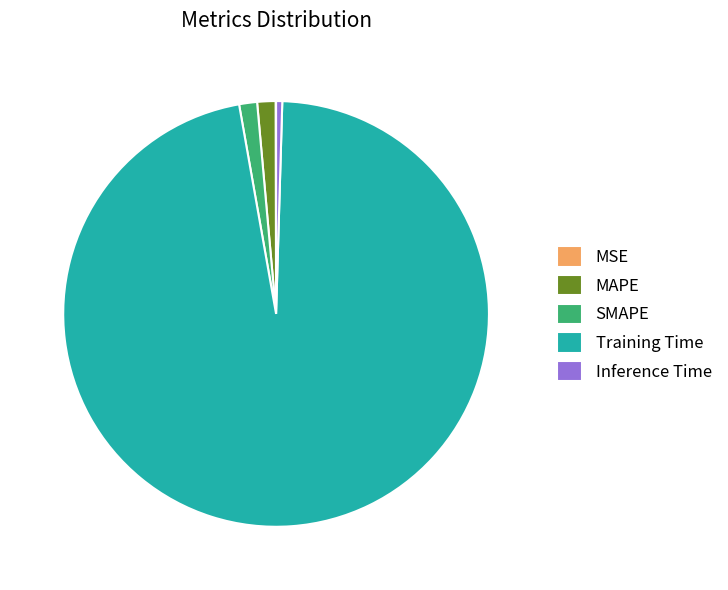

Does Training Time account for over 50% of the chart?

Yes